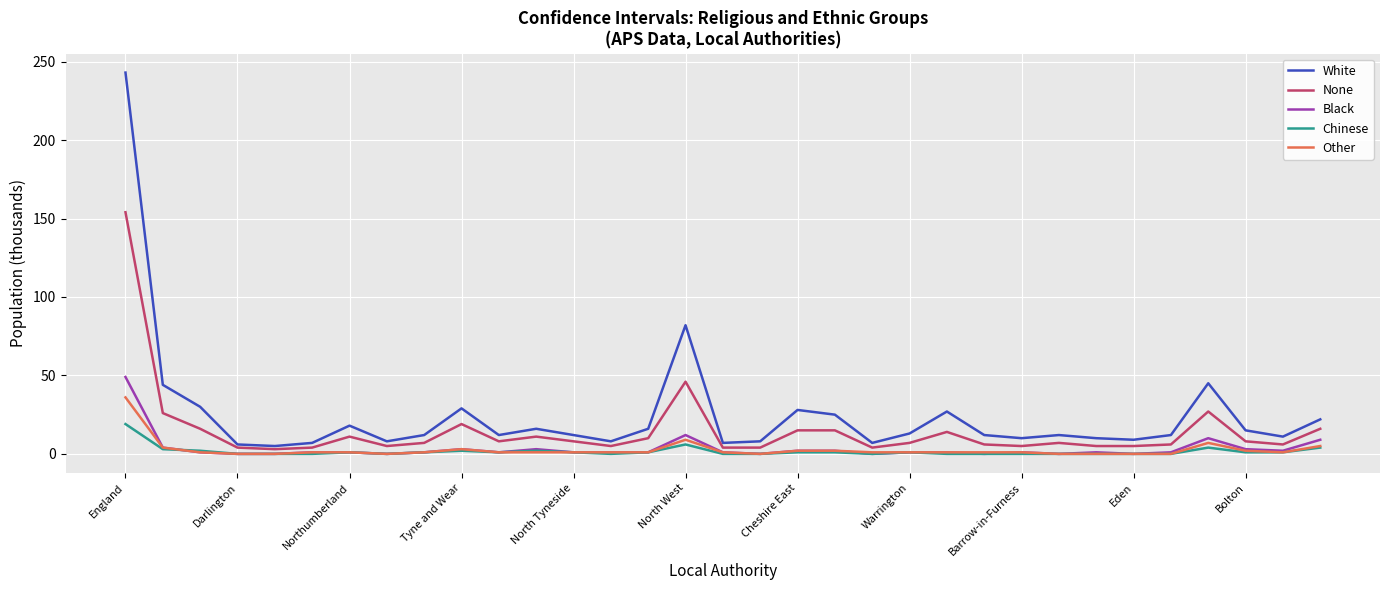

What are all the series names shown in the legend?

White, None, Black, Chinese, Other